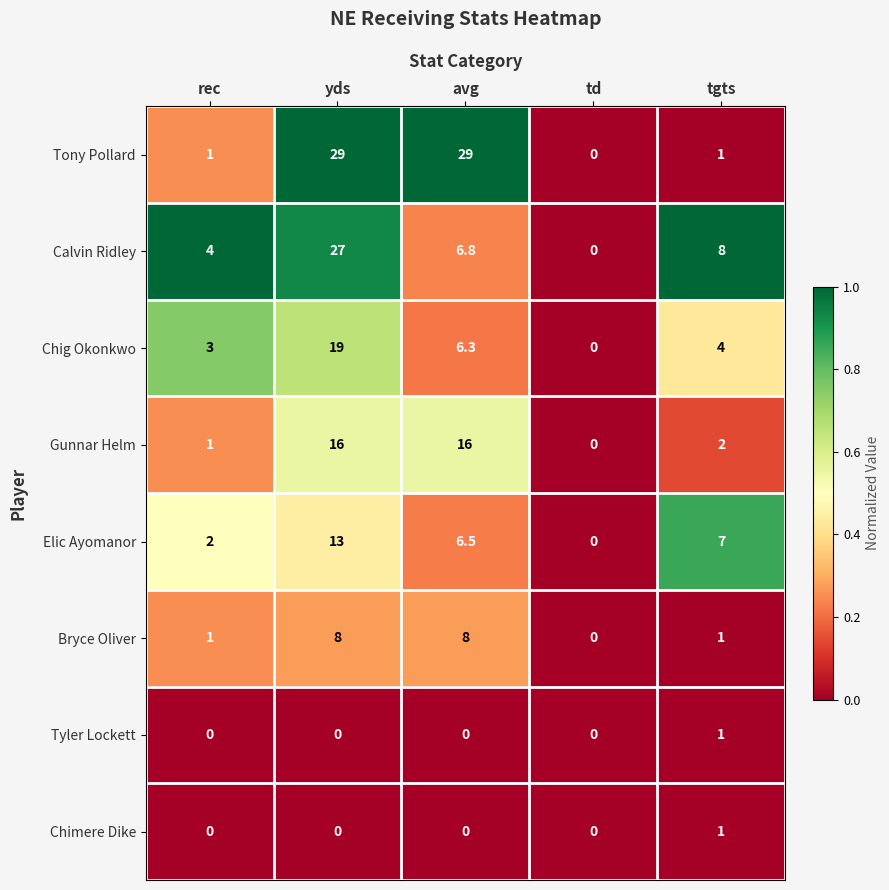

Which series changed the most between td and tgts?

Calvin Ridley